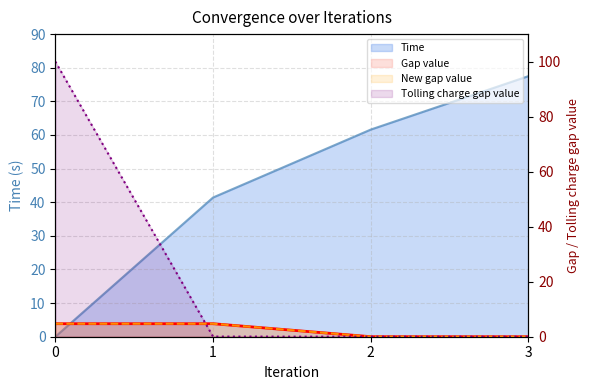

True or false: Tolling charge gap value has more than 2 points higher than both neighbors.

False